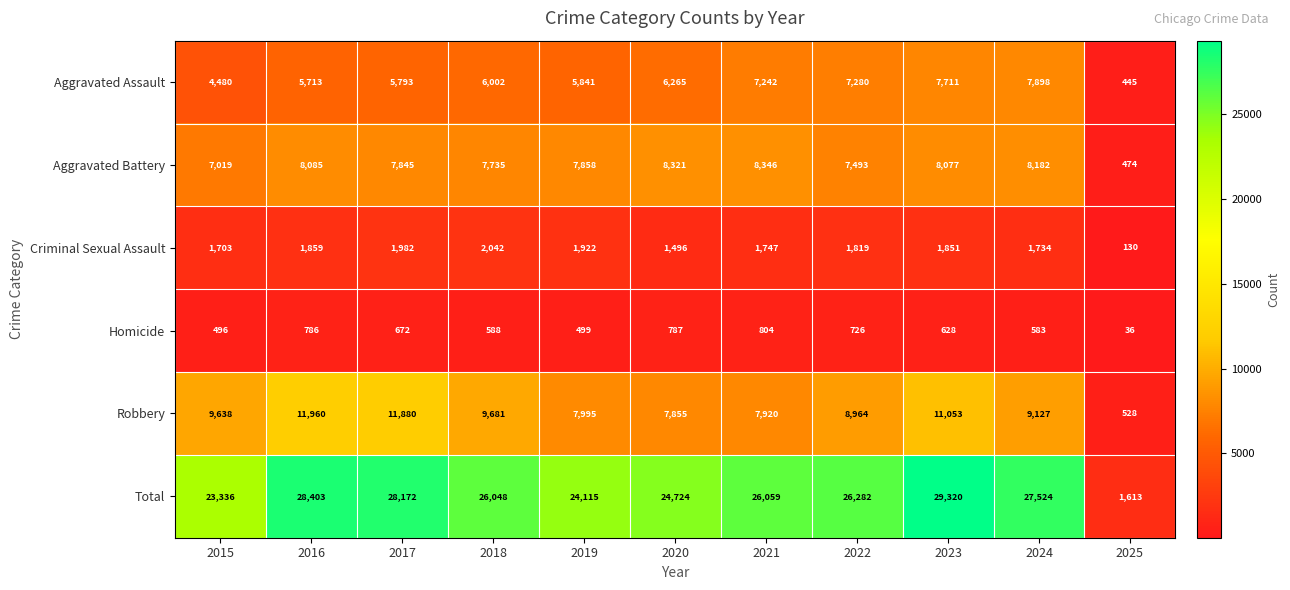

At how many categories does at least one series exceed 25289?

7